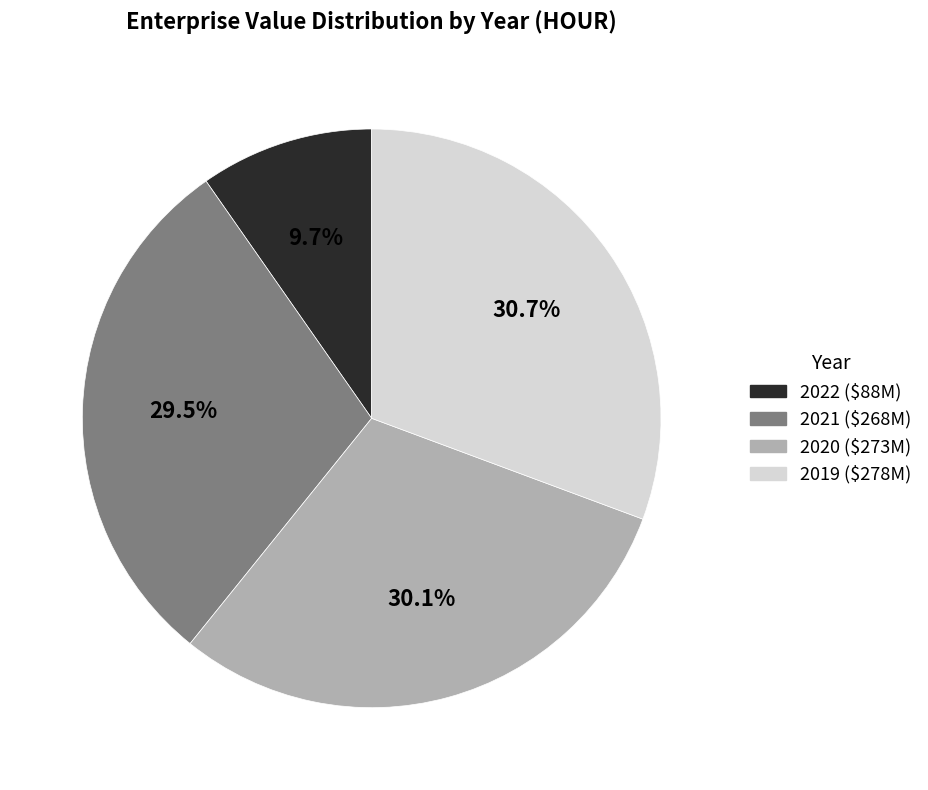

What is the ratio of the value at 2021 to the value at 2019?

1.0